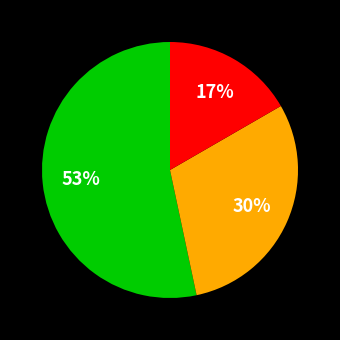

To the nearest percent, what is the average slice percentage?

33%